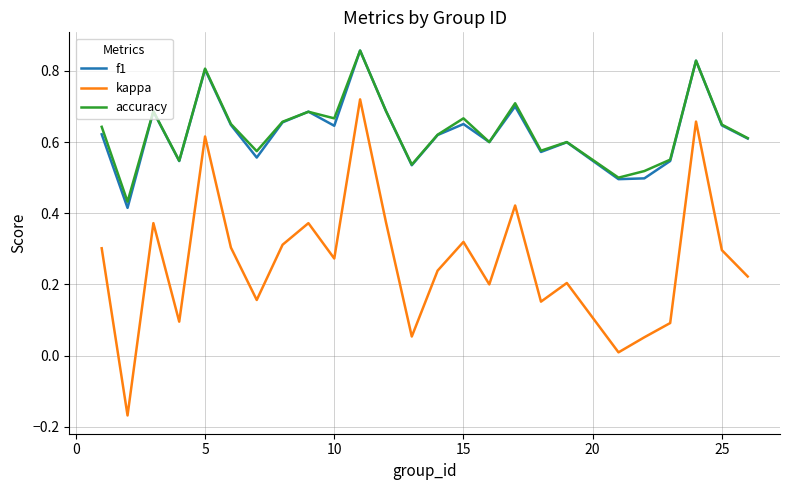

Which series has the largest range (max minus min)?

kappa